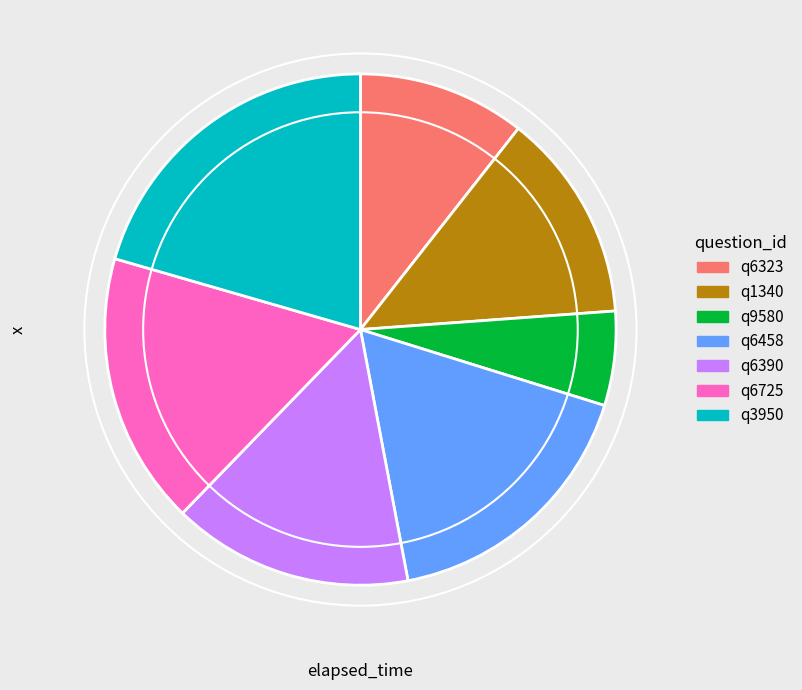

The q6390 slice represents 15% of the pie. True or false?

True